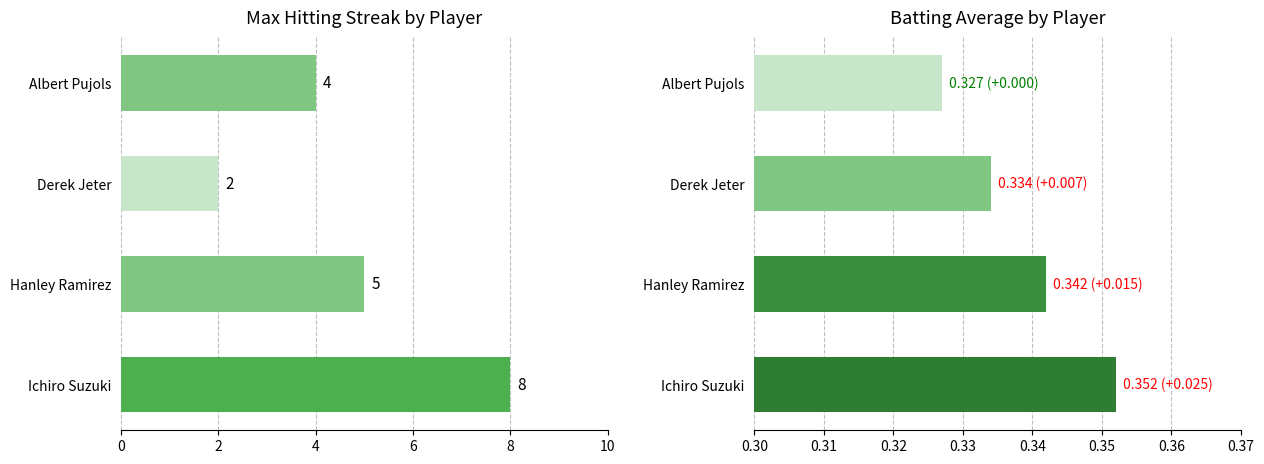

What is the maximum value for Max Streak?

8.0